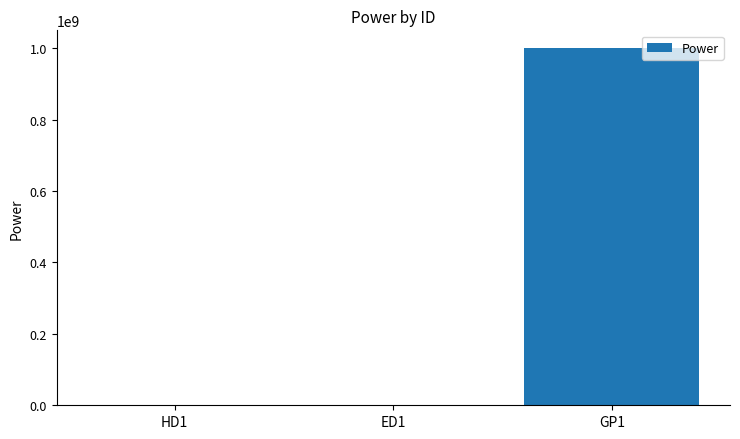

What is the change in value from ED1 to GP1?

+999990000